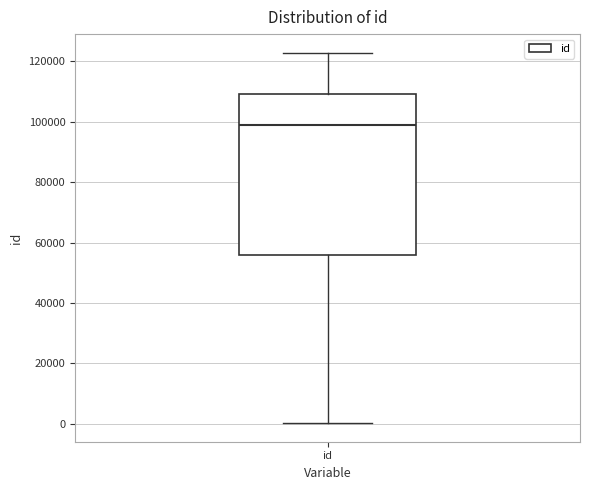

Transcribe this box plot: give where the median line is, the range the box spans, and where the two whiskers end, as read against the y-axis. The values are not printed on the chart, so give them approximately, as read against the axis.

median 98000, box 56000 to 110000, whiskers 0 to 122000